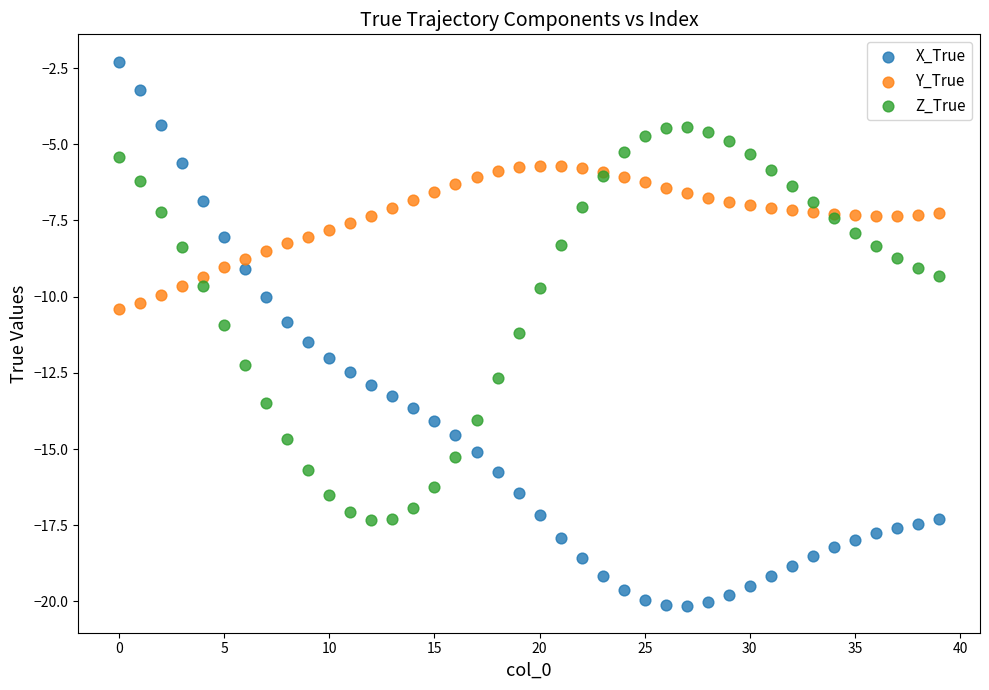

Which series reaches the maximum Y coordinate?

X_True